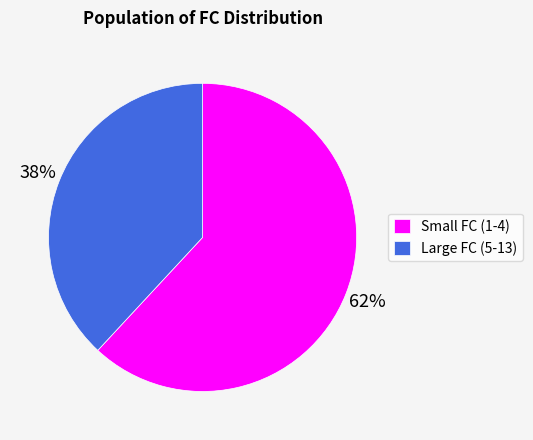

The Large FC (5-13) slice represents 47% of the pie. True or false?

False